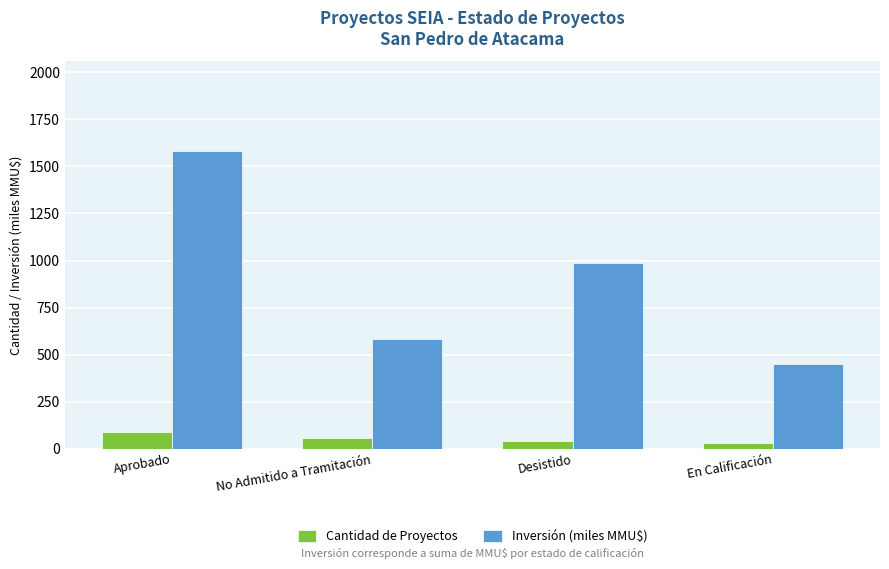

What is the approximate value of Cantidad de Proyectos at No Admitido a Tramitación?

54.0